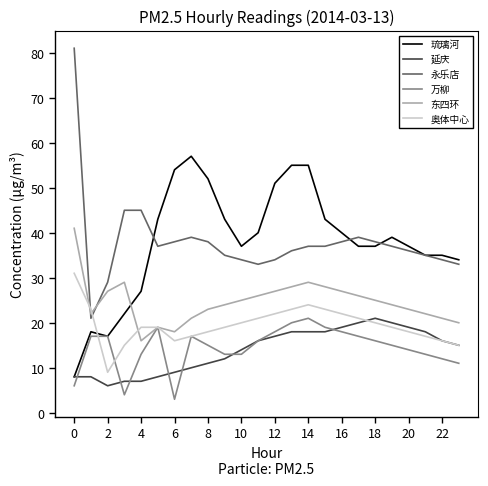

What is the minimum value for 万柳?

3